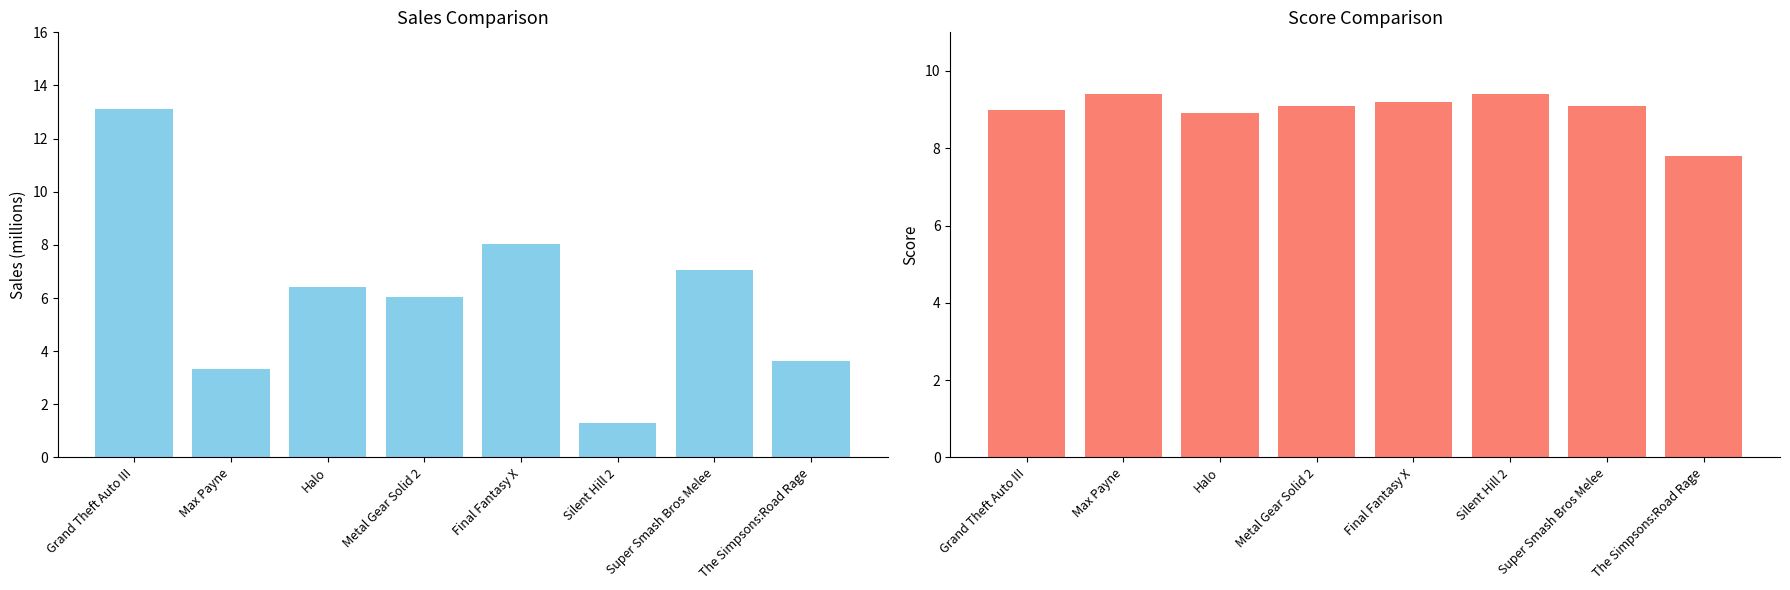

What is the label of the 6th bar from the right?

Halo